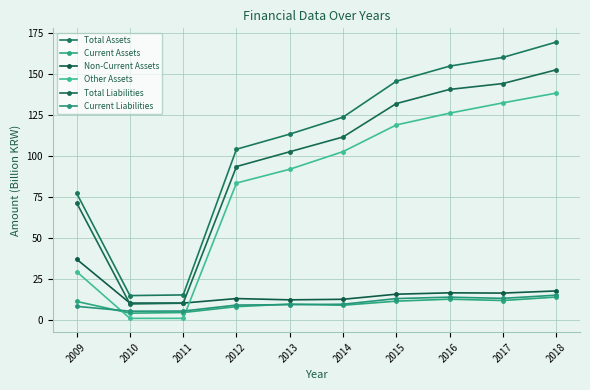

At which label does Non-Current Assets reach its minimum?

2011